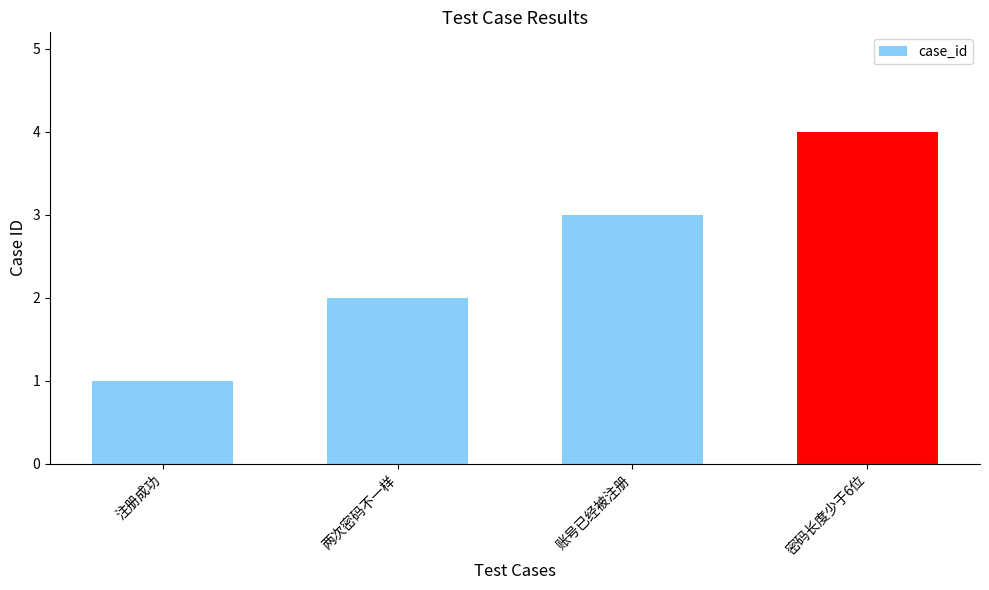

What is the change in value from 注册成功 to 账号已经被注册?

+2